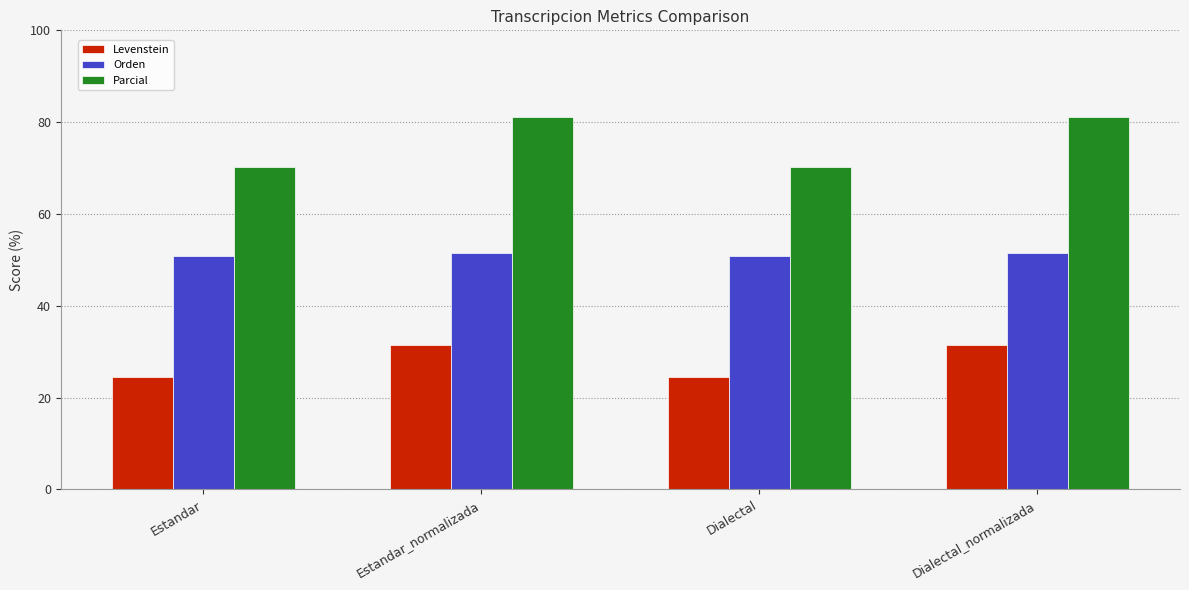

What is the difference between the second highest and second lowest values in the Parcial series?

10.8